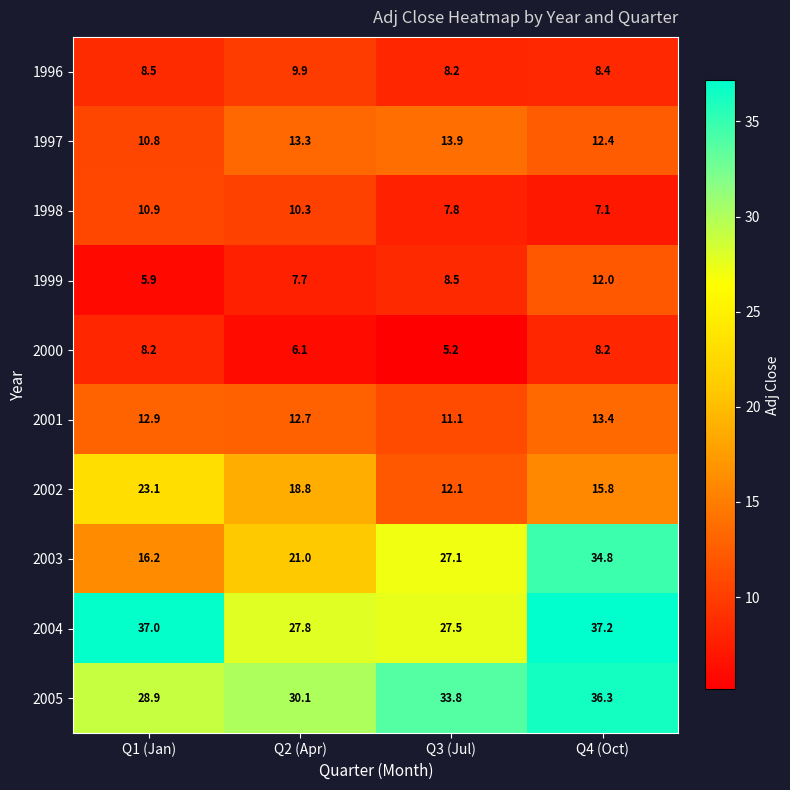

True or false: 2004 has a value of 37.3 at Q2 (Apr).

False